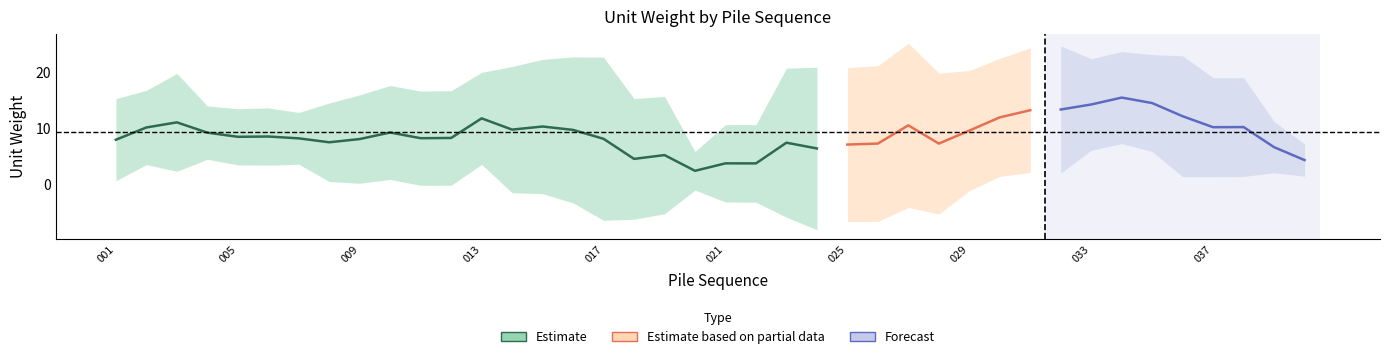

What is the sum of all values?

369.0